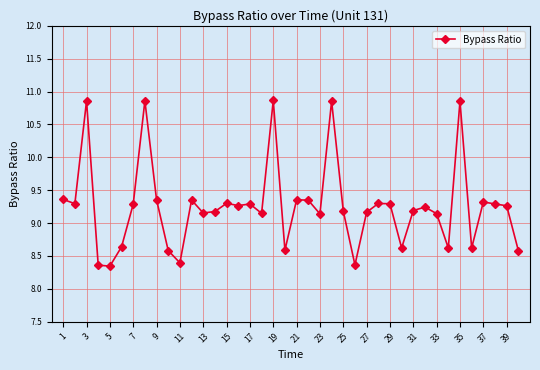

True or false: the data has more than 0 interior local peaks.

True